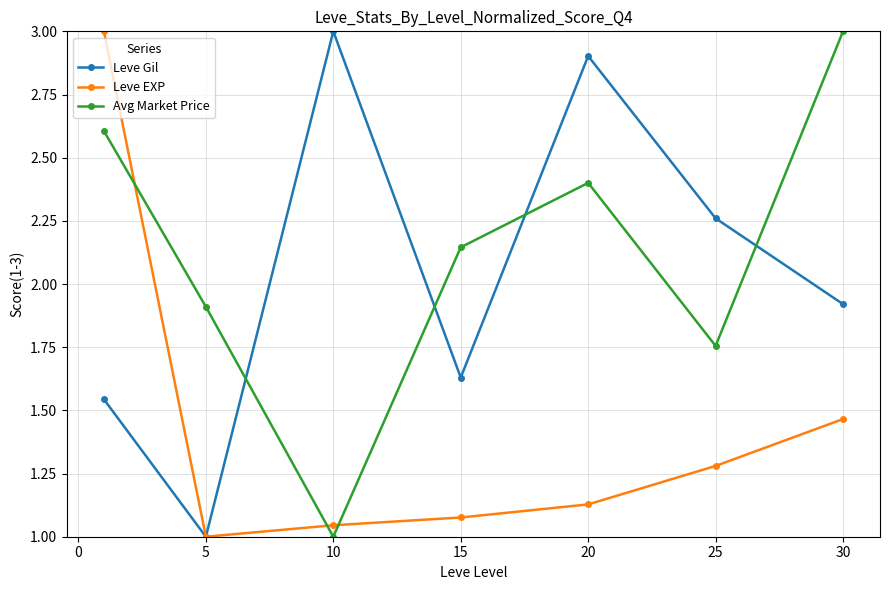

What are all the series names shown in the legend?

Leve Gil, Leve EXP, Avg Market Price